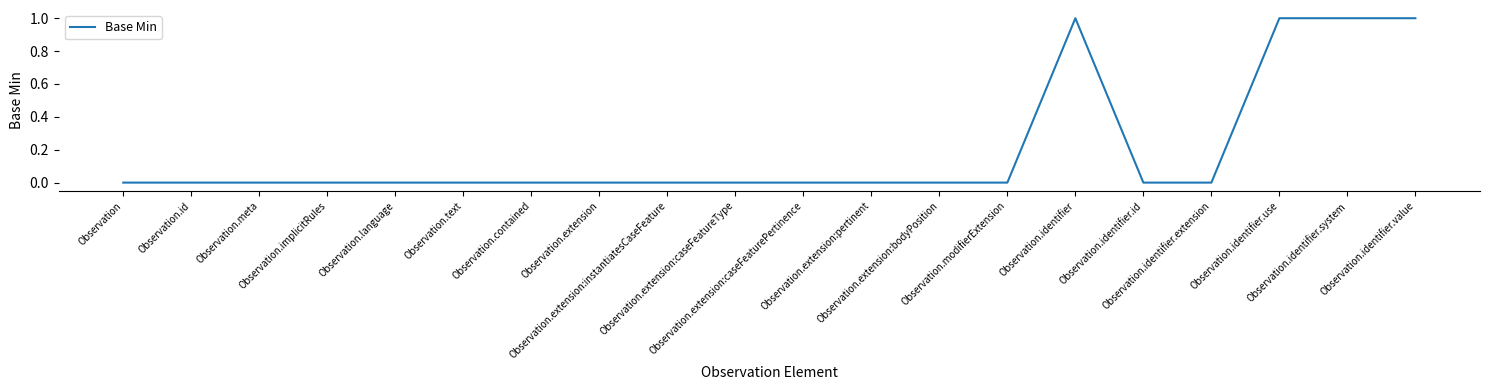

What is the greatest value displayed?

1